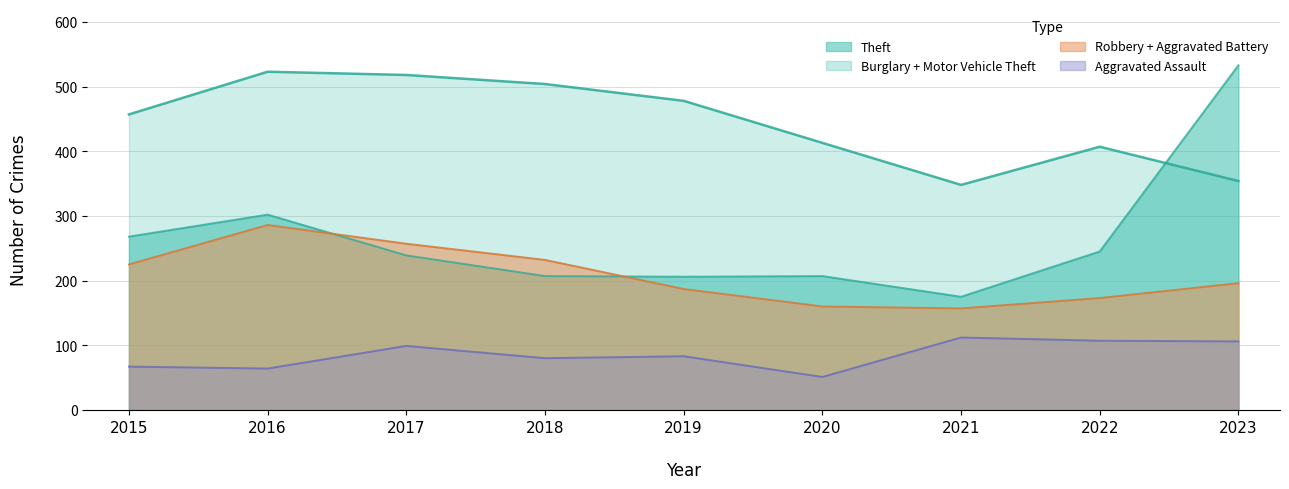

Which category has the highest value in the Robbery series?

2016